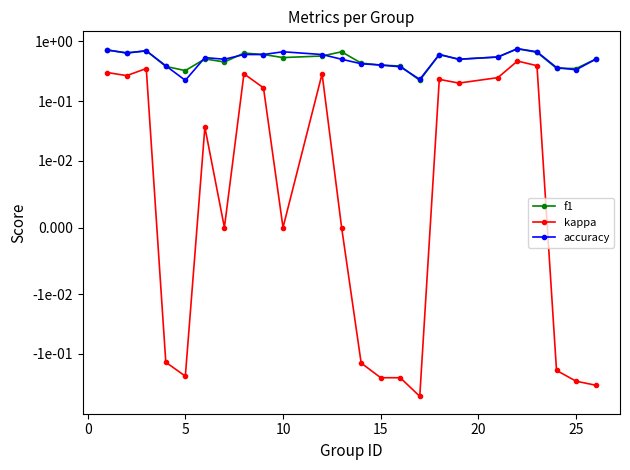

What is the sum of all kappa values?

0.9